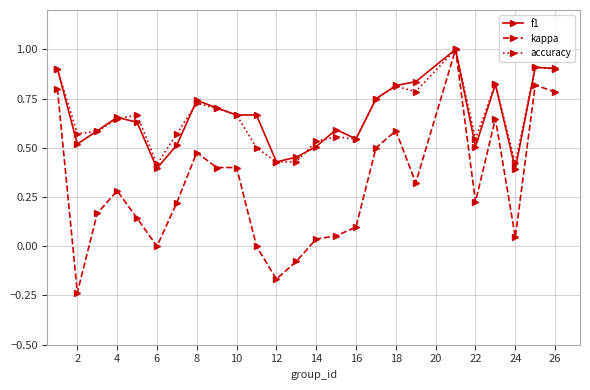

What is the maximum value for f1?

1.0